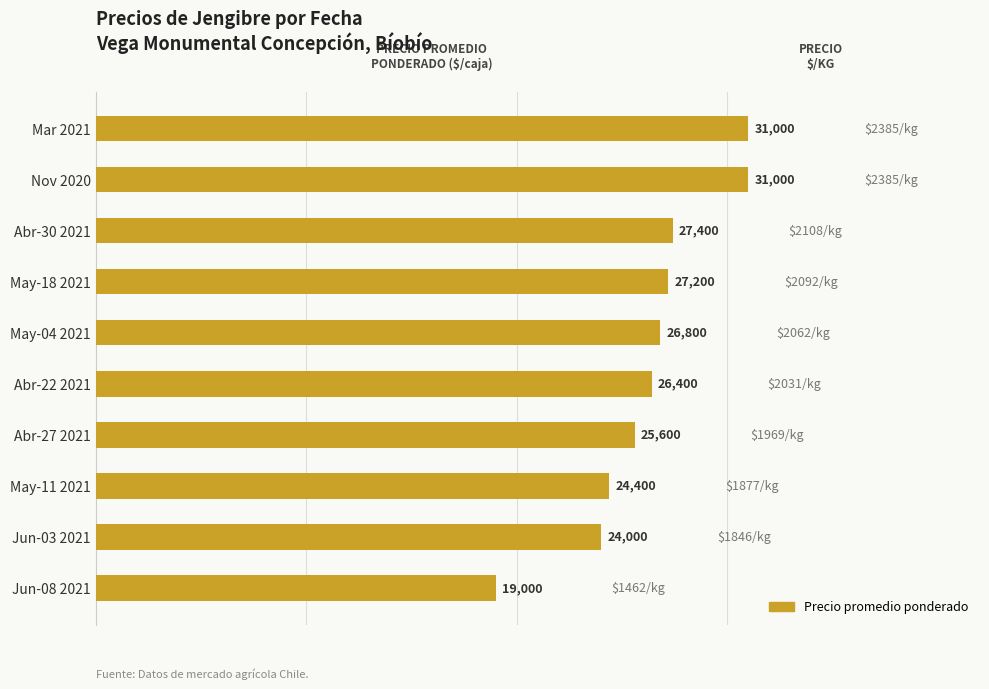

How many data points are less than 26800?

5